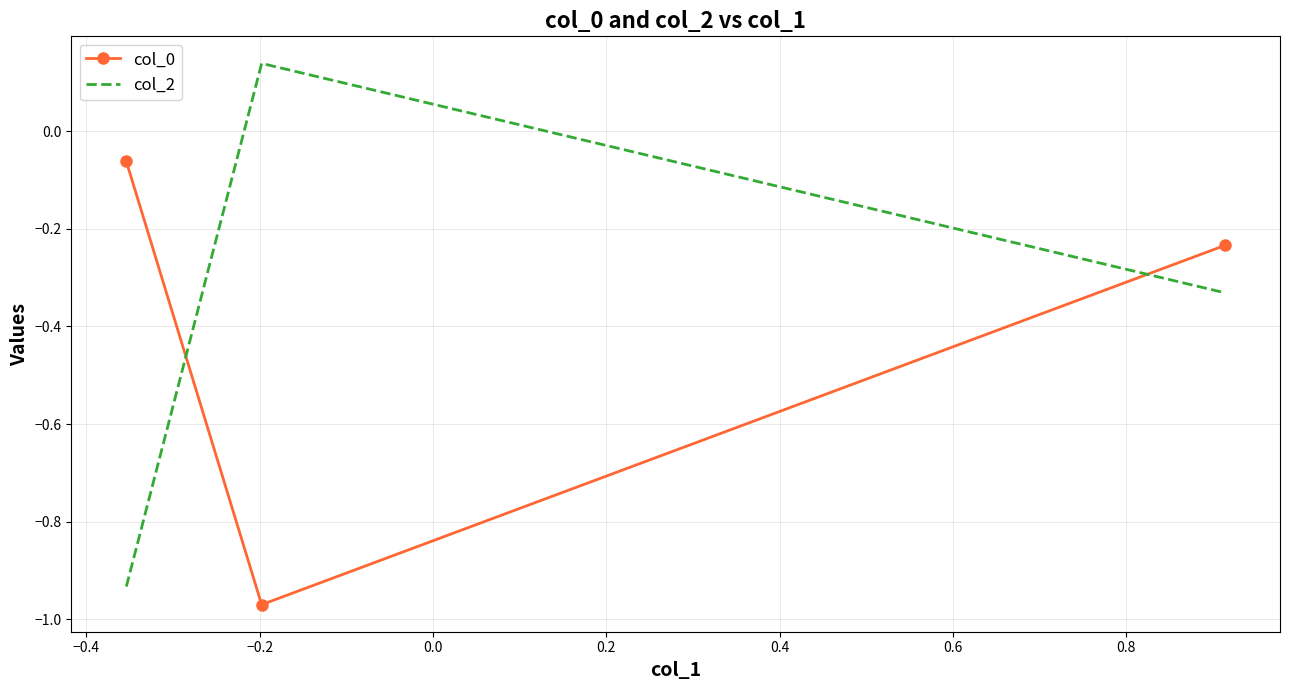

List the series in order of their peak value, highest first.

col_2, col_0